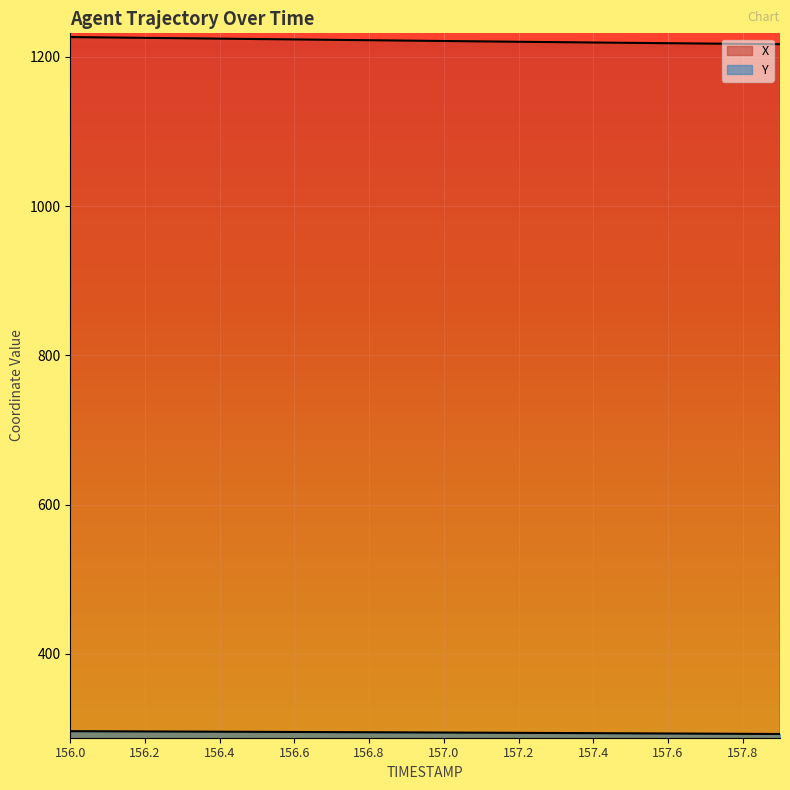

True or false: X has more than 1 points higher than both neighbors.

False